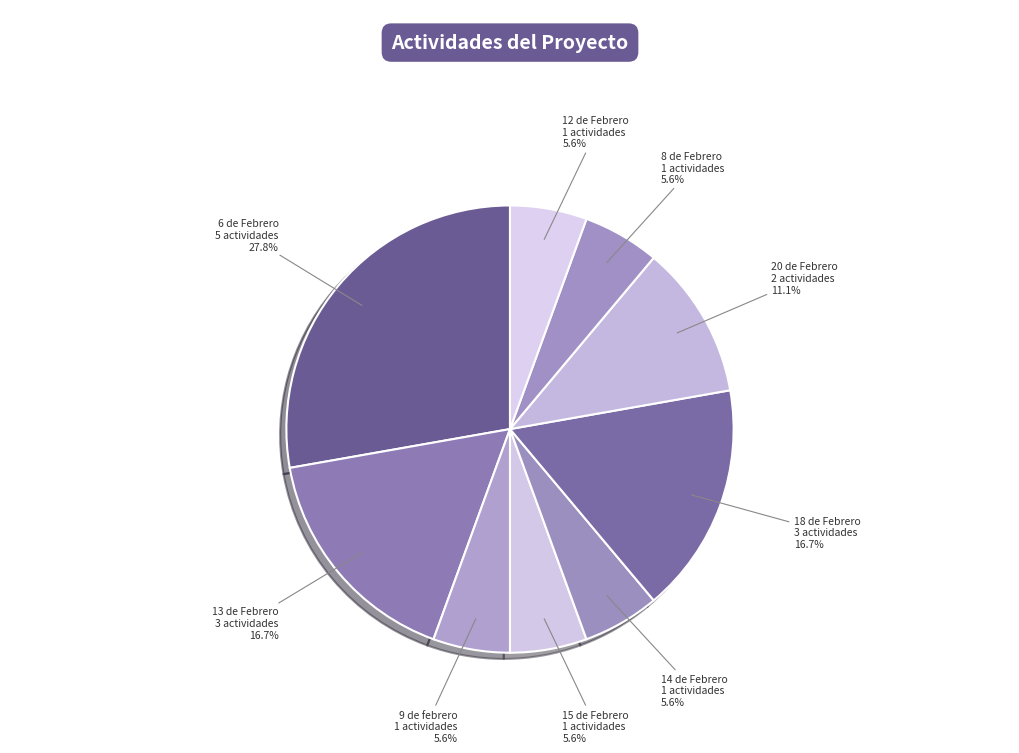

Is the sum of 13 de Febrero and 20 de Febrero greater than half?

No